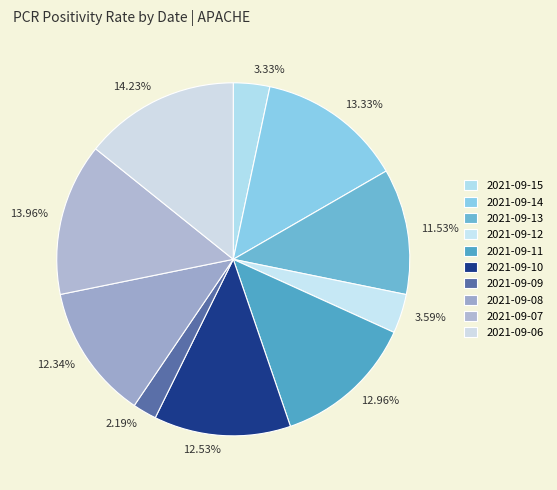

Is the sum of 2021-09-08 and 2021-09-15 greater than half?

No